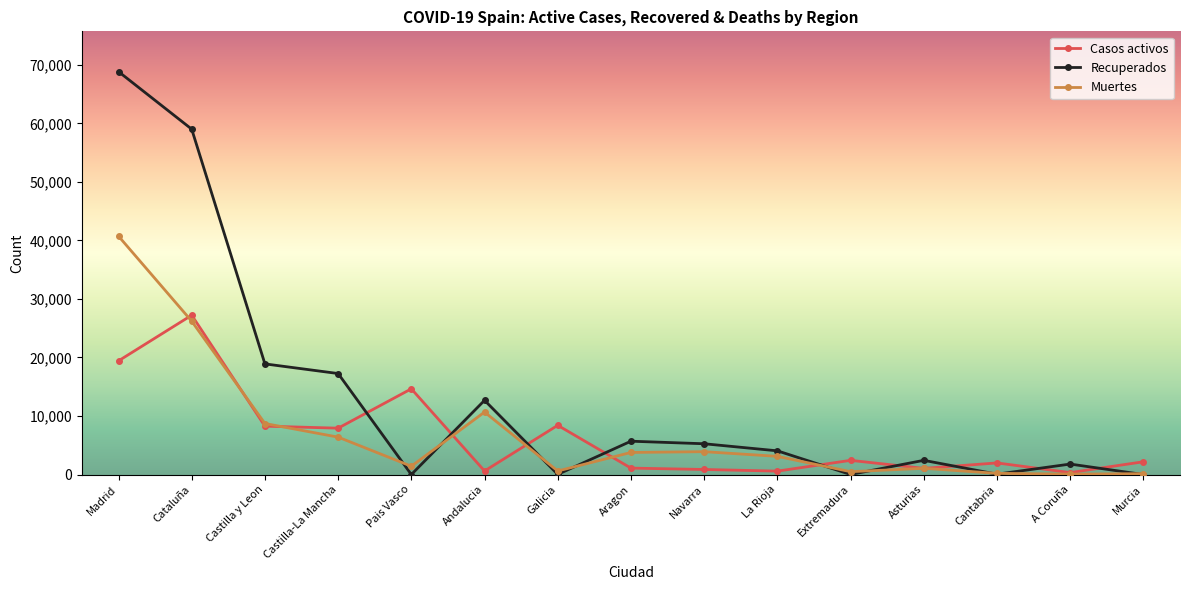

What is the minimum value for Casos activos?

333